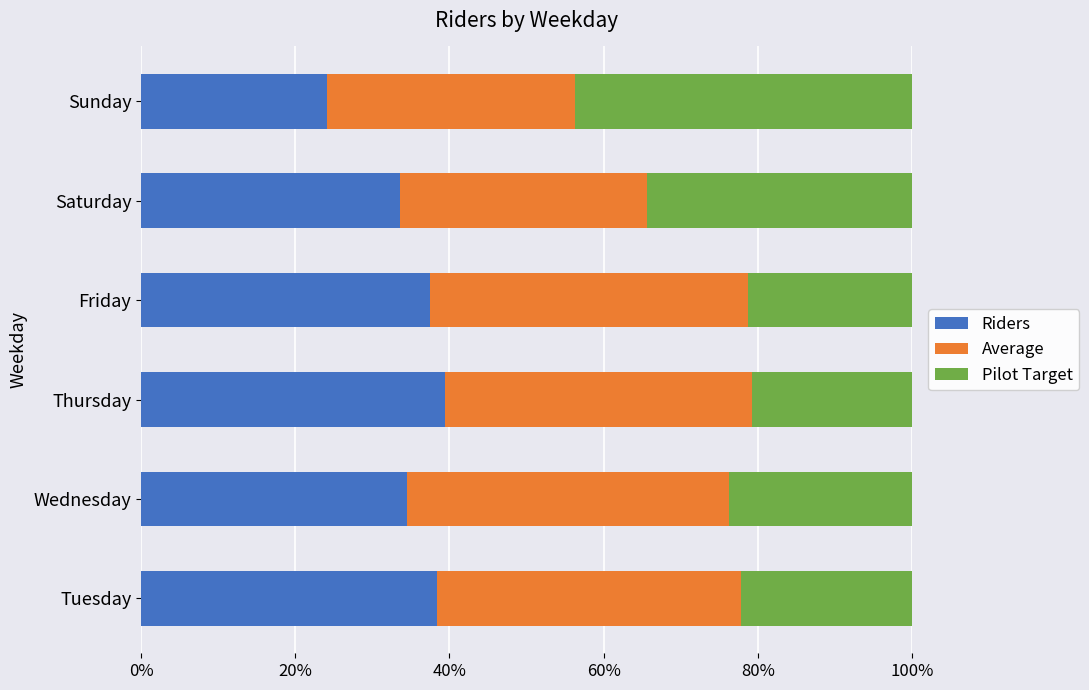

What is the total value across all series at Tuesday?

100.0